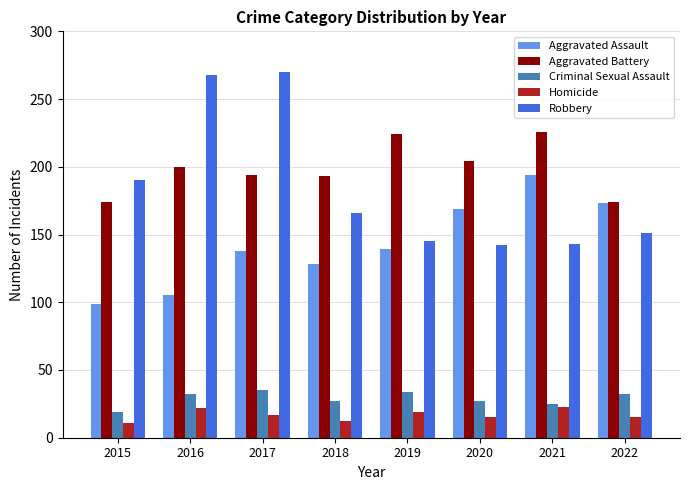

What is the average value of the Robbery series?

184